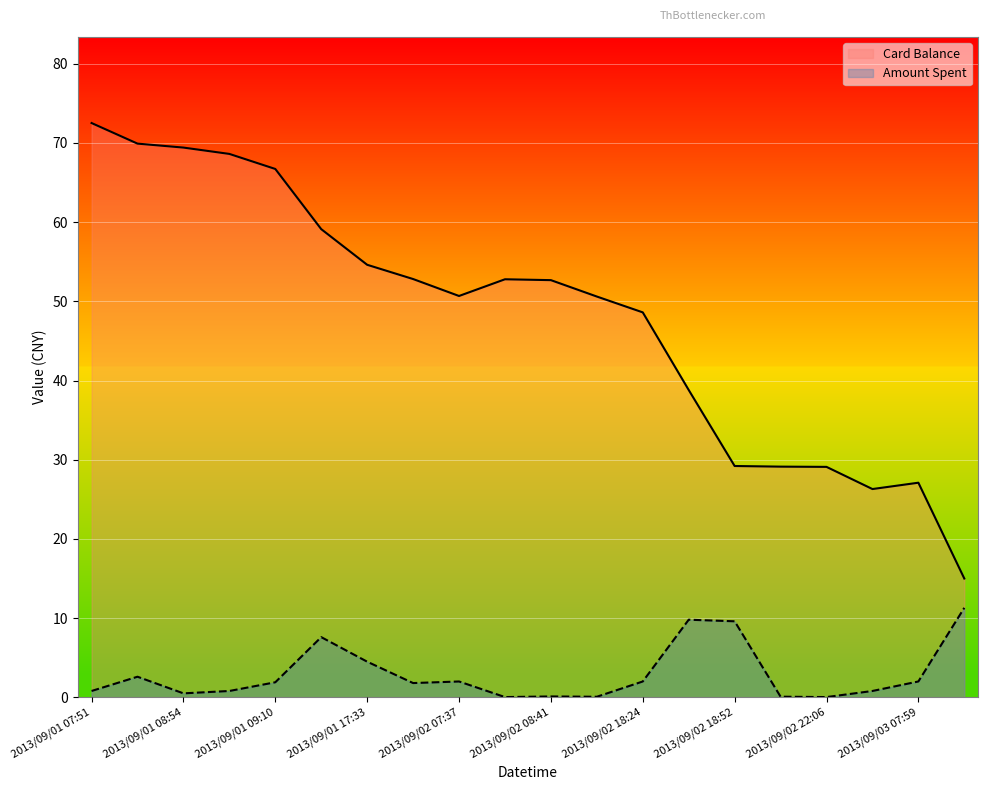

Is it true that Card Balance equals 68.6 at 2013/09/01 08:56?

True